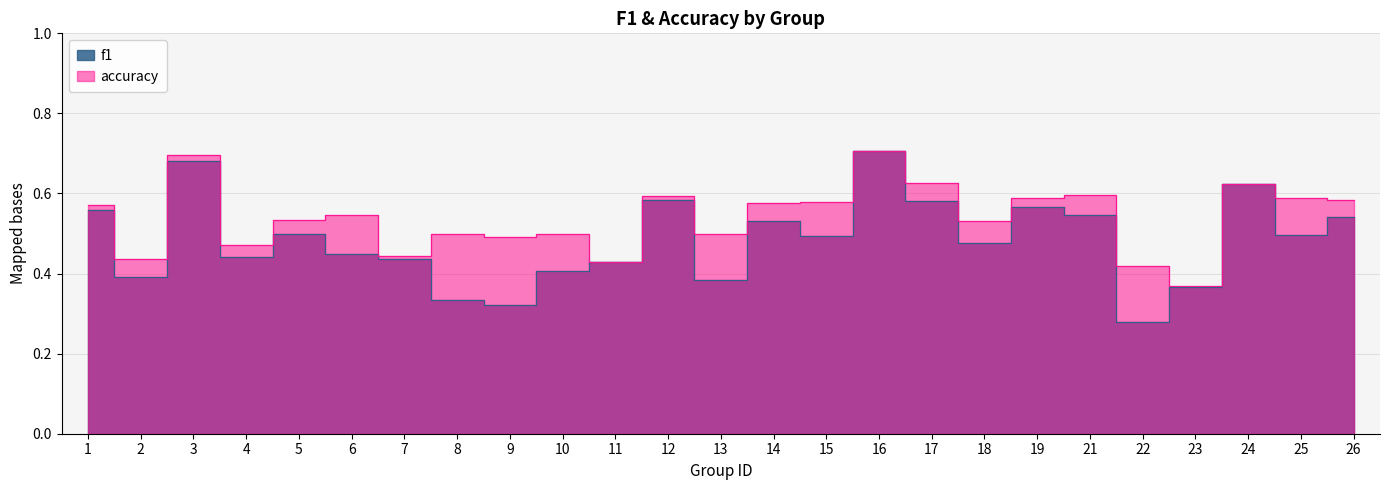

How many lines are shown in the chart?

2